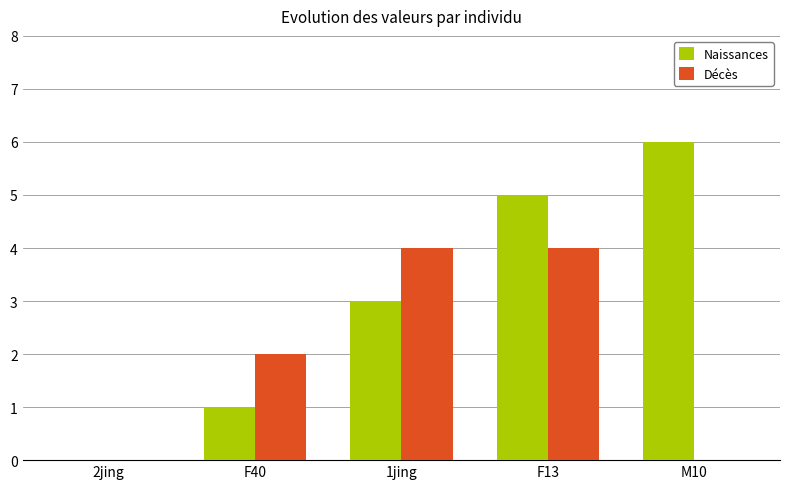

True or false: Décès has a value of 4 at 1jing.

True